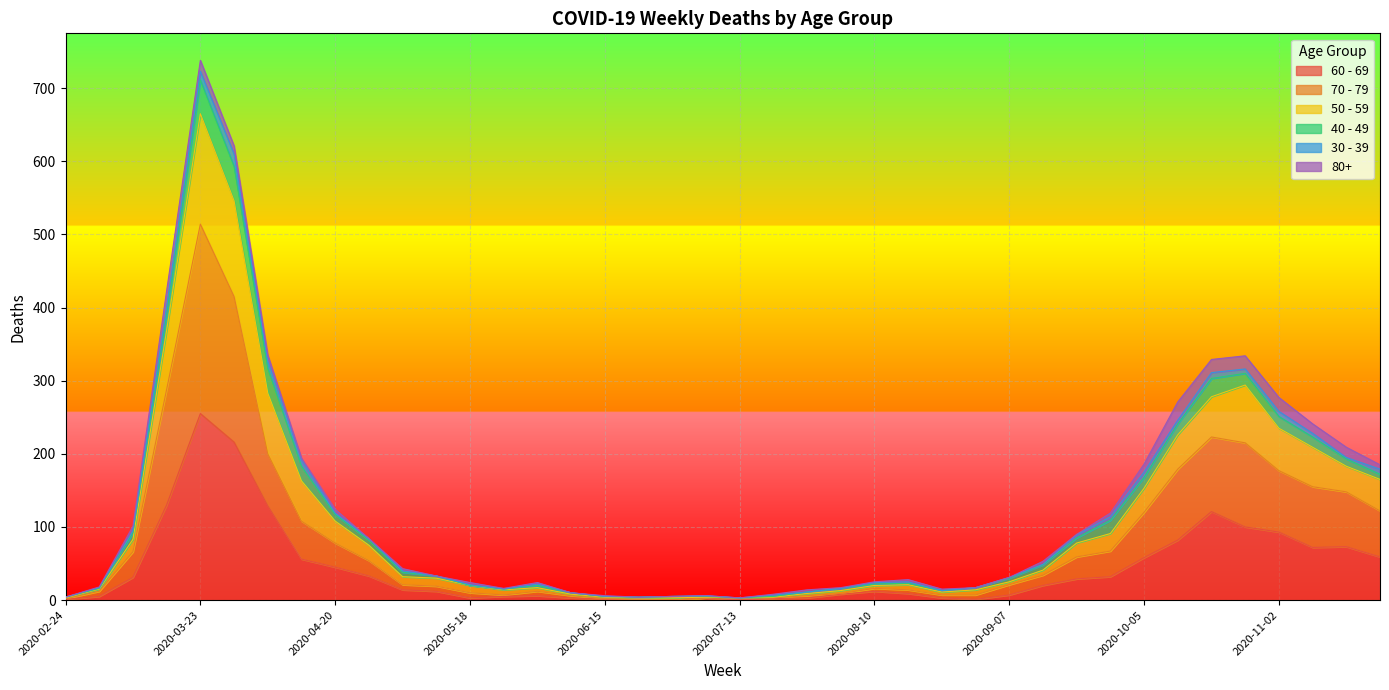

True or false: 70 - 79 has a value of 34 at 2020-05-04.

False